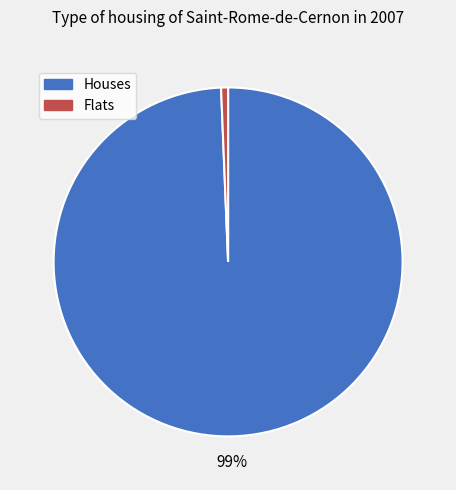

Is there any slice that represents more than half of the pie?

Yes